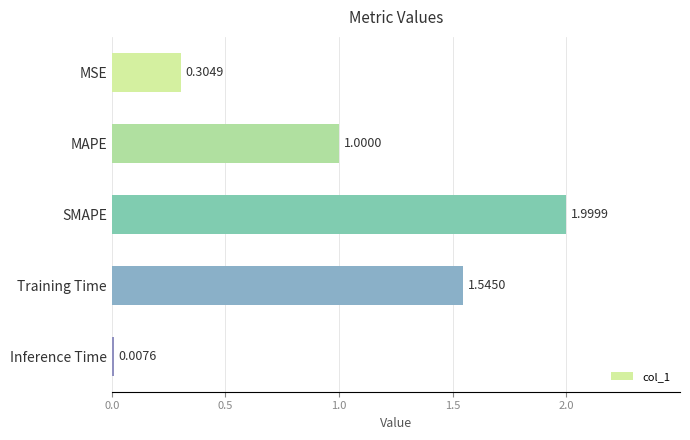

What is the difference between the maximum and second lowest values?

1.7